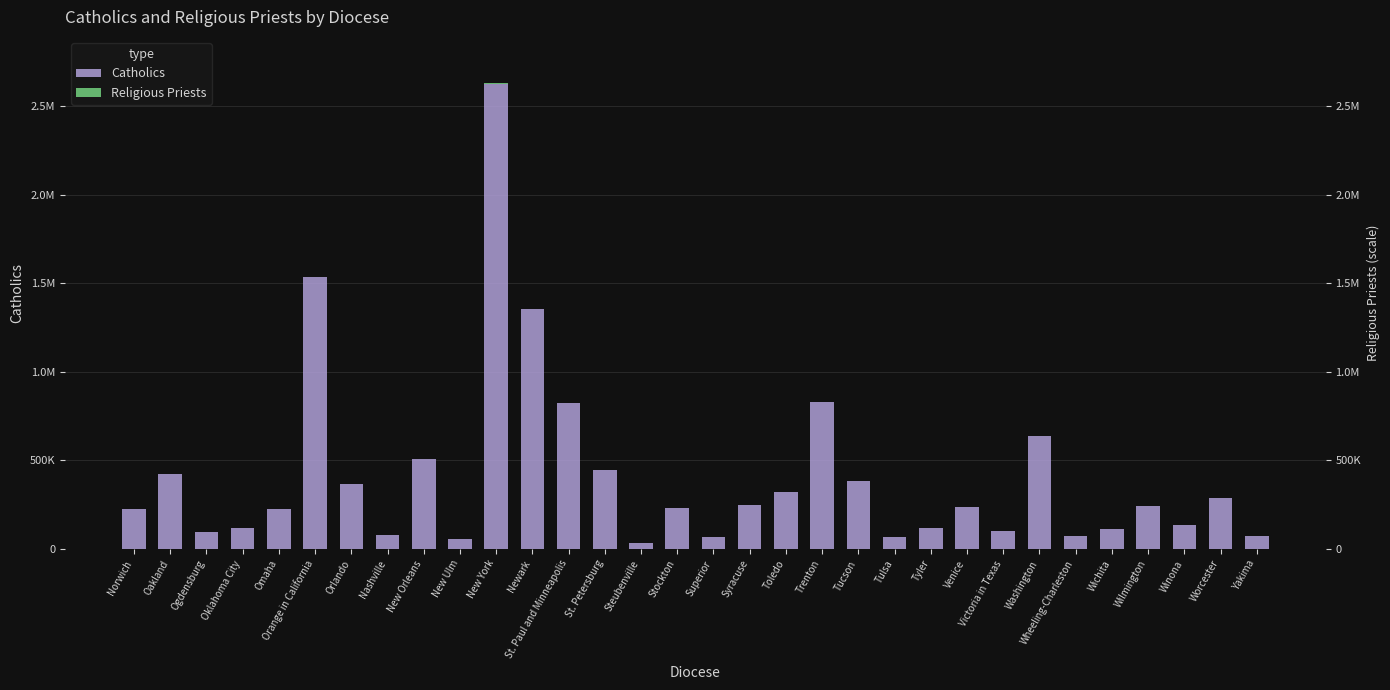

What is the maximum value for Religious Priests?

679